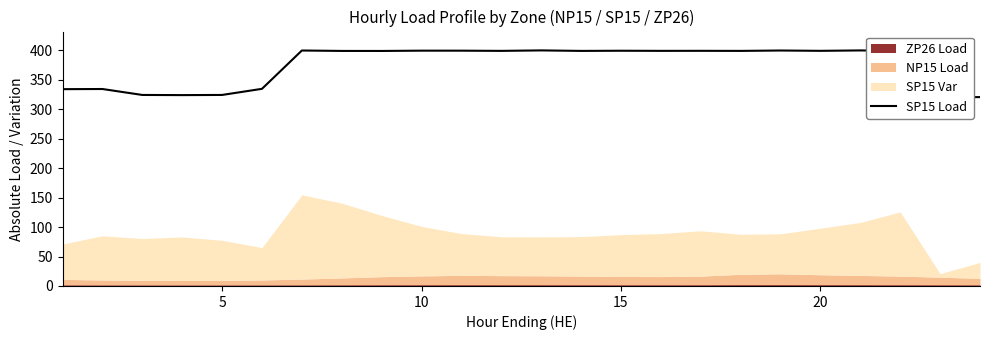

How many interior local valleys (lower than both neighbors) does the data have?

7